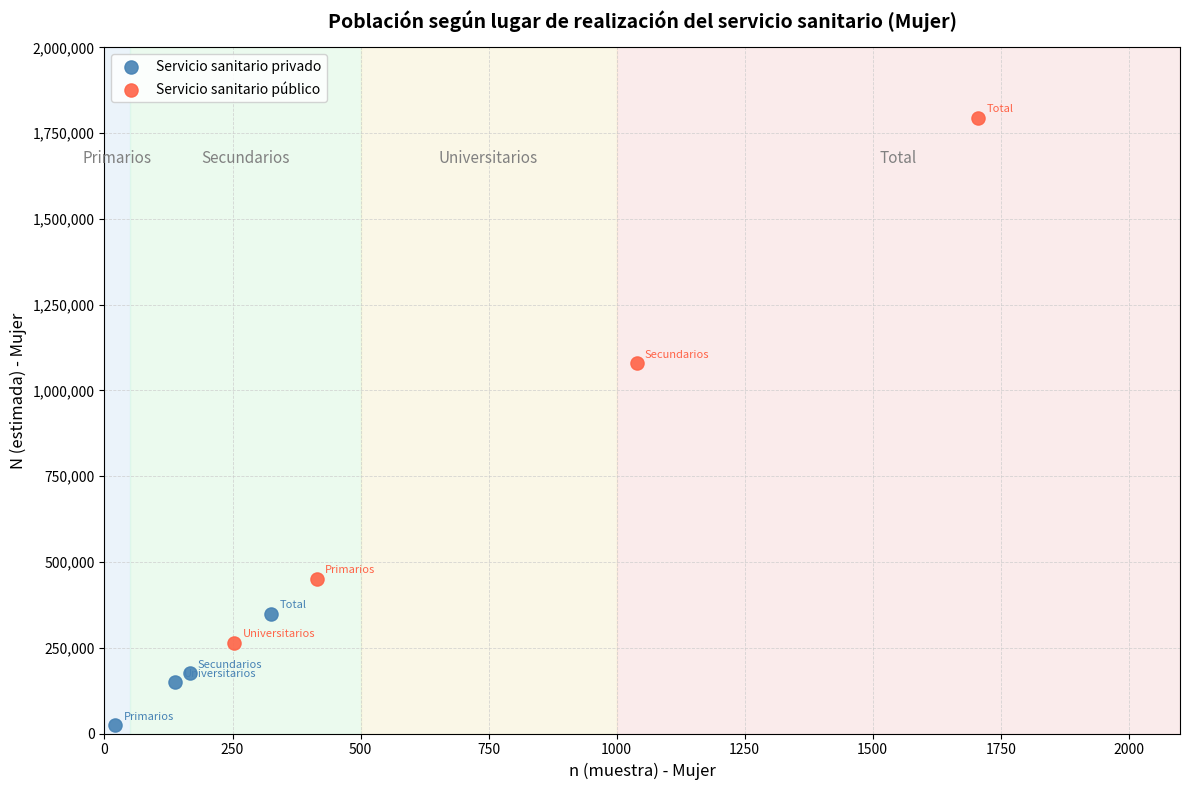

What are all the series names shown in the legend?

Servicio sanitario privado, Servicio sanitario público